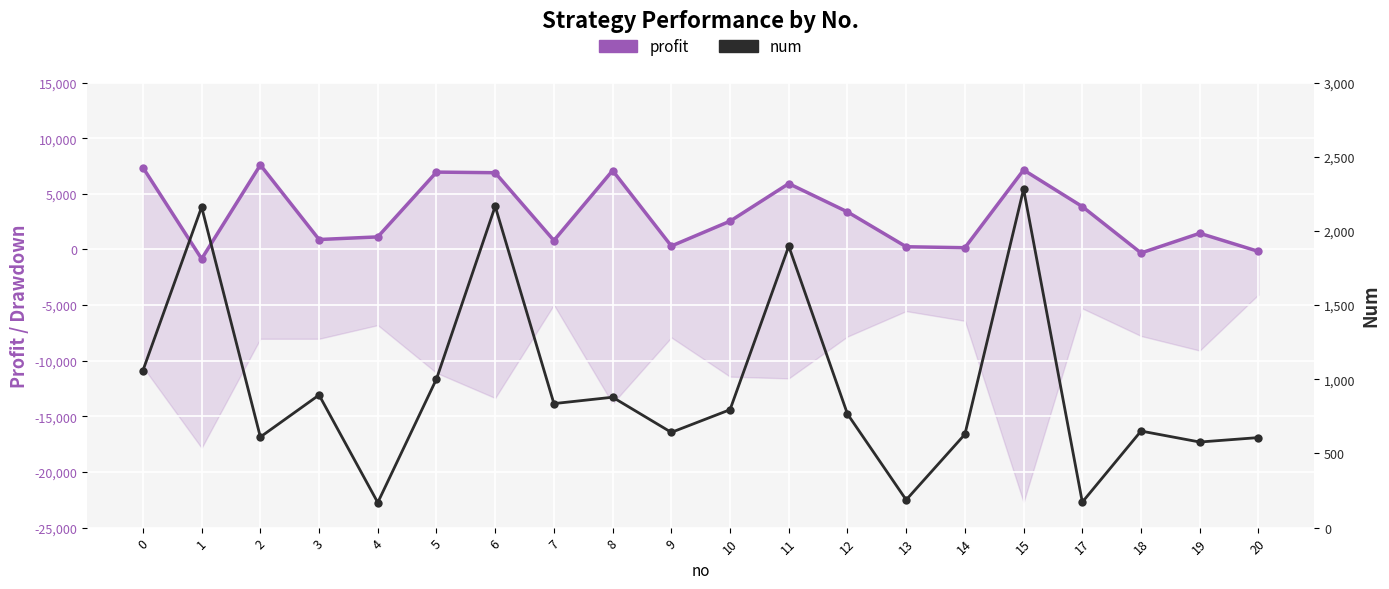

The profit series shows 530.8 at 7. True or false?

False